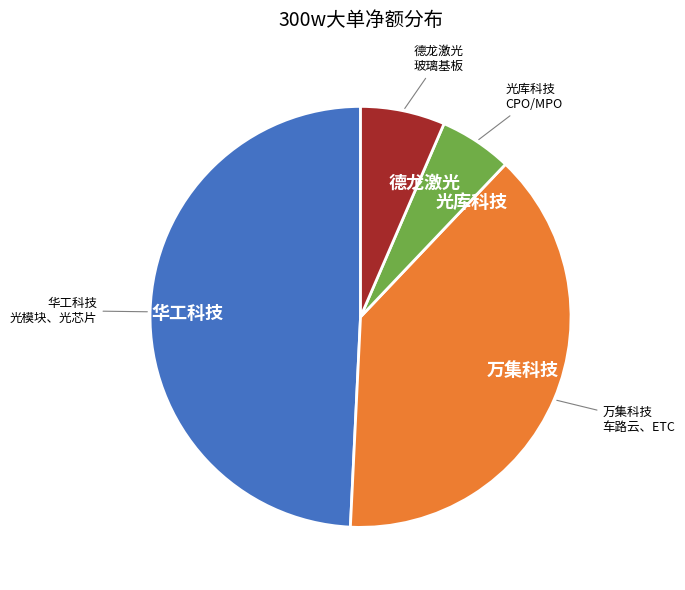

What is the ratio of the value at 万集科技 to the value at 华工科技?

0.8